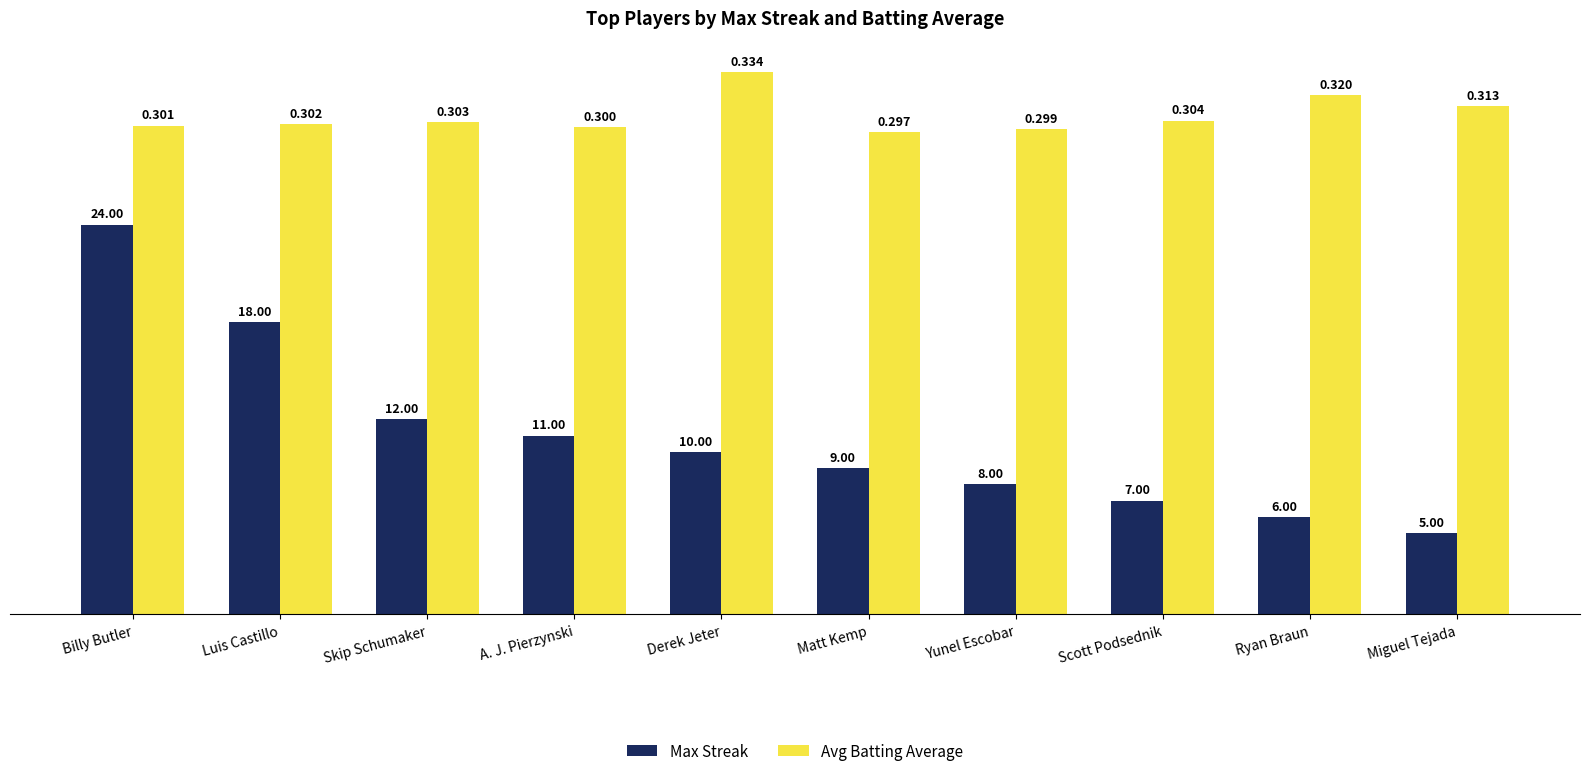

Is the value of Max Streak at Miguel Tejada greater than the value of Avg Batting Average at Luis Castillo?

No